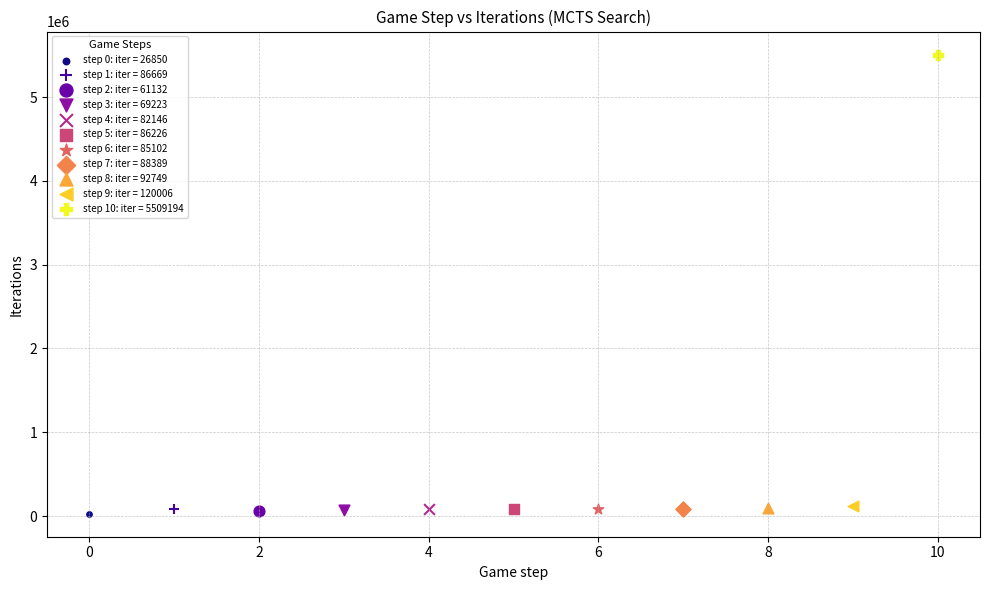

What are all the series names shown in the legend?

step 0: iter = 26850, step 1: iter = 86669, step 2: iter = 61132, step 3: iter = 69223, step 4: iter = 82146, step 5: iter = 86226, step 6: iter = 85102, step 7: iter = 88389, step 8: iter = 92749, step 9: iter = 120006, step 10: iter = 5509194